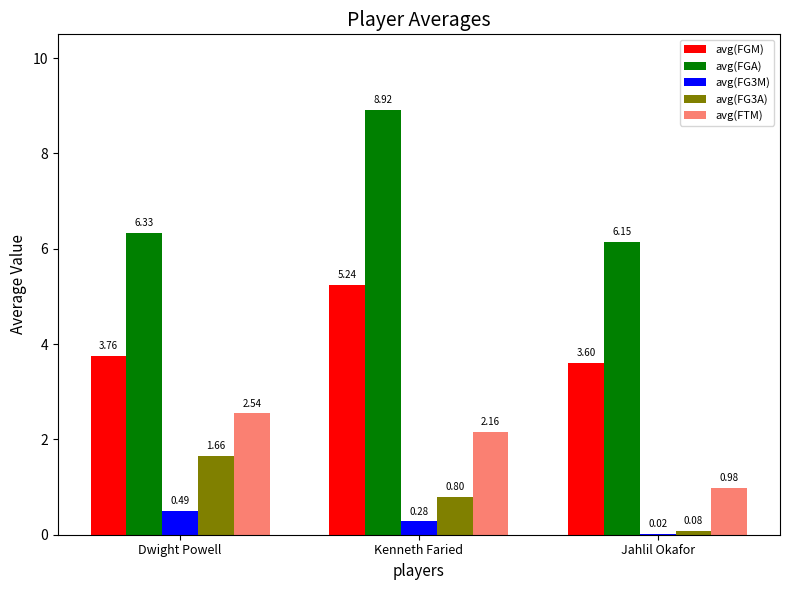

What is the total value across all series at Jahlil Okafor?

10.8